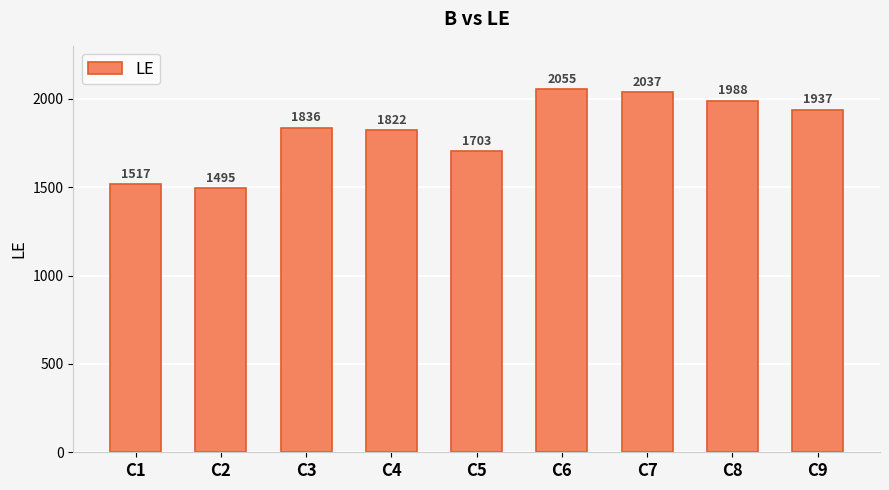

Rank the categories by value from highest to lowest.

C6, C7, C8, C9, C3, C4, C5, C1, C2